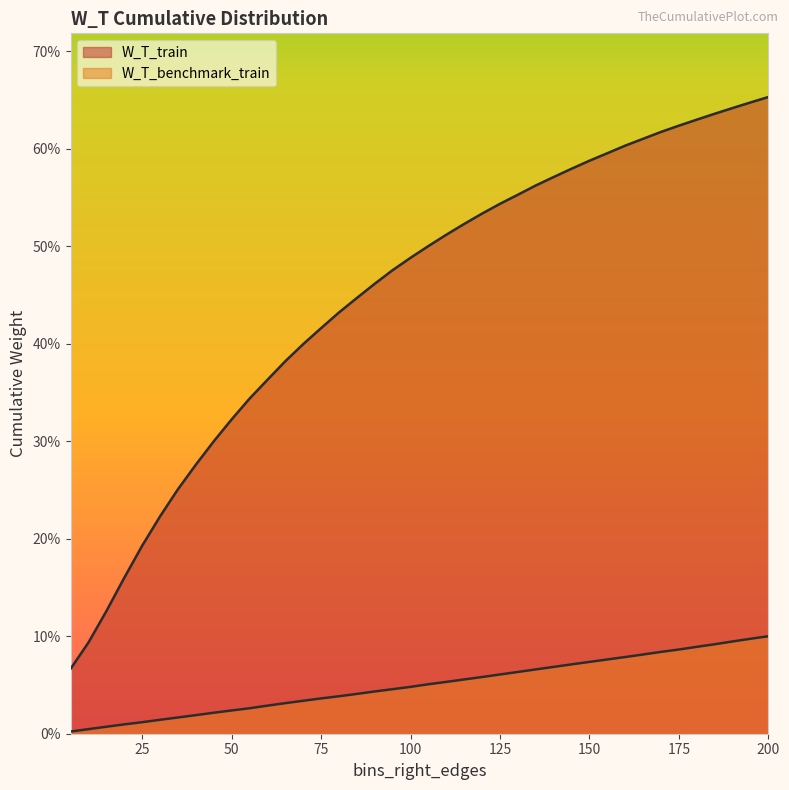

What is the maximum value shown in the chart?

0.7